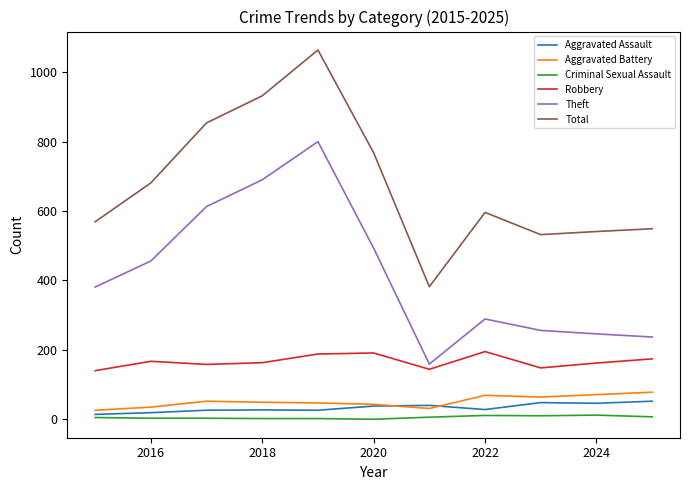

True or false: Total and Robbery cross at least once.

False